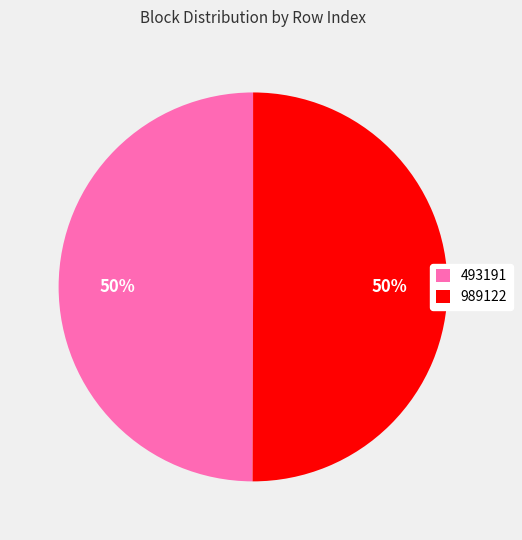

To the nearest percent, what portion does 989122 represent?

50%